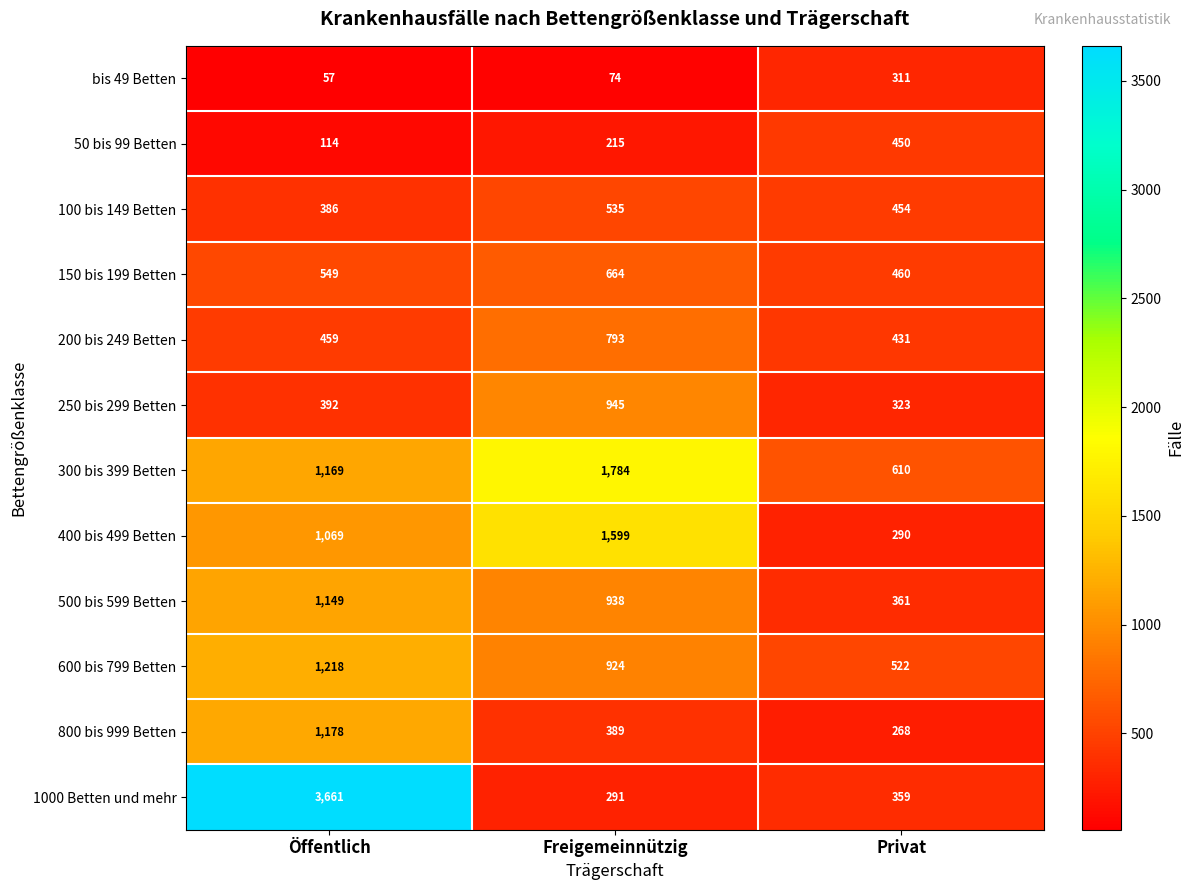

What is the average value of the 400 bis 499 Betten series?

986